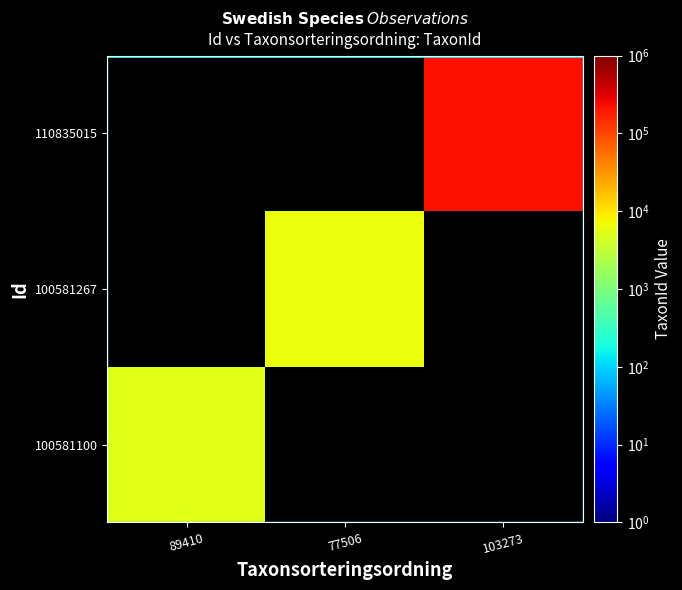

Which series has the largest range (max minus min)?

100581100